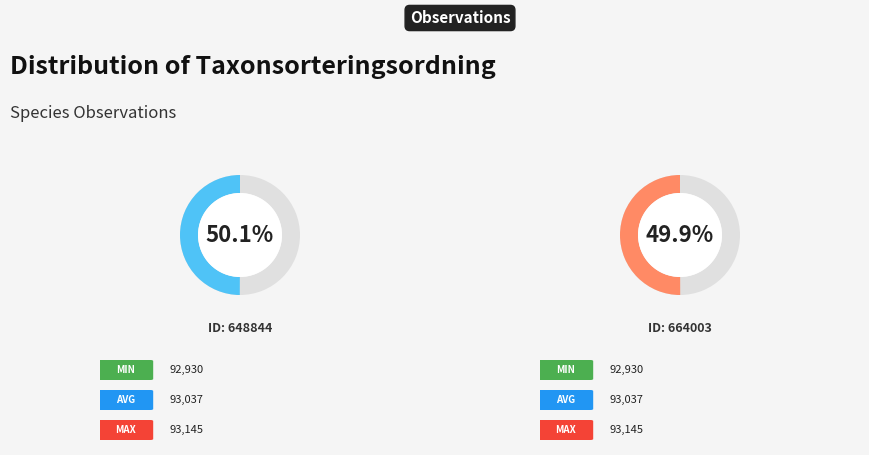

What is the change in value from 648844 to 664003?

-215